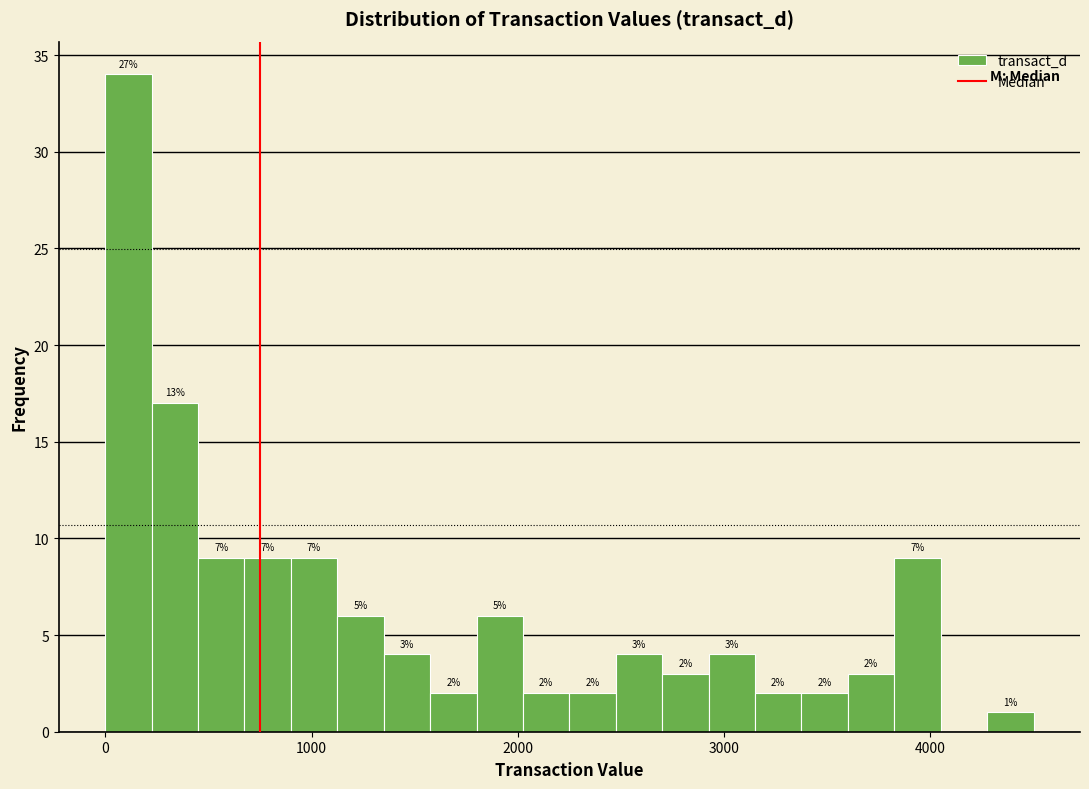

Read against the x-axis, roughly where is the centre of the tallest bar?

100